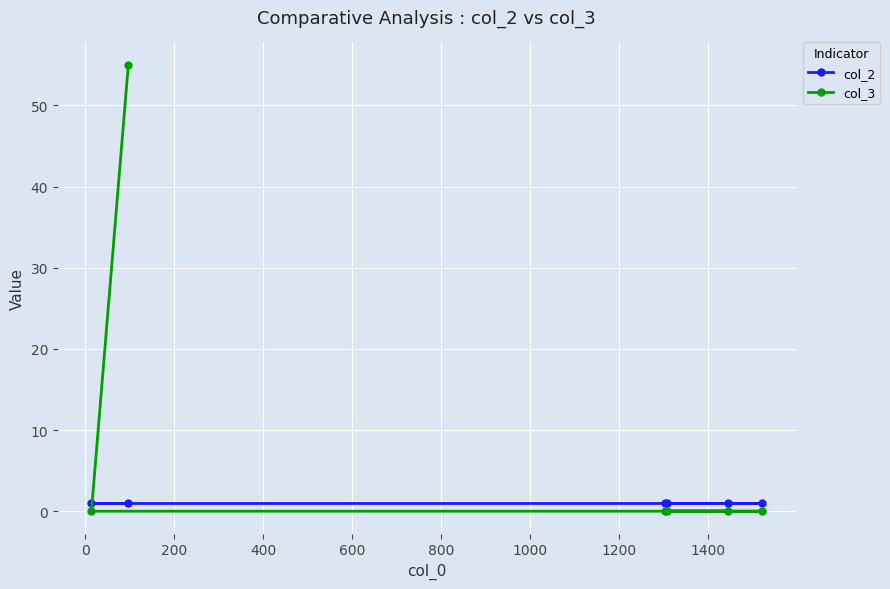

Reading left to right, transcribe all the data shown in this chart.

col_2: 1	1	1	1	1	1
col_3: 0	55	0	0	0	0